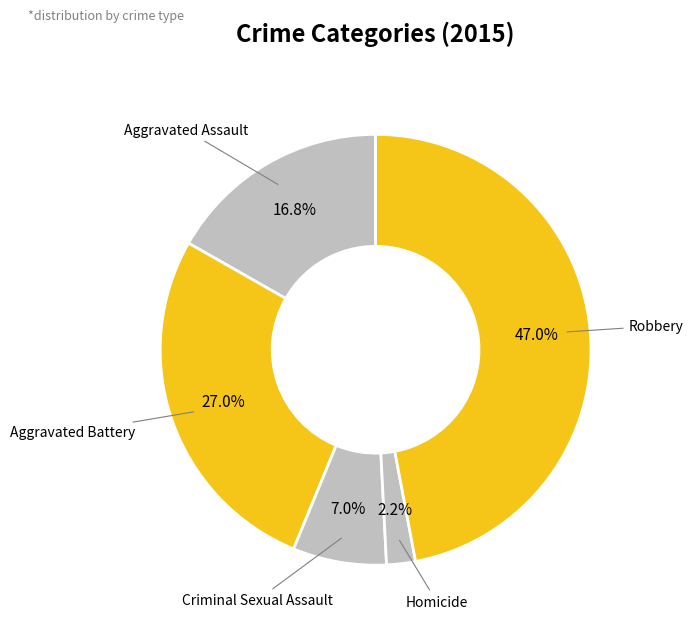

Count the number of slices in the pie.

5